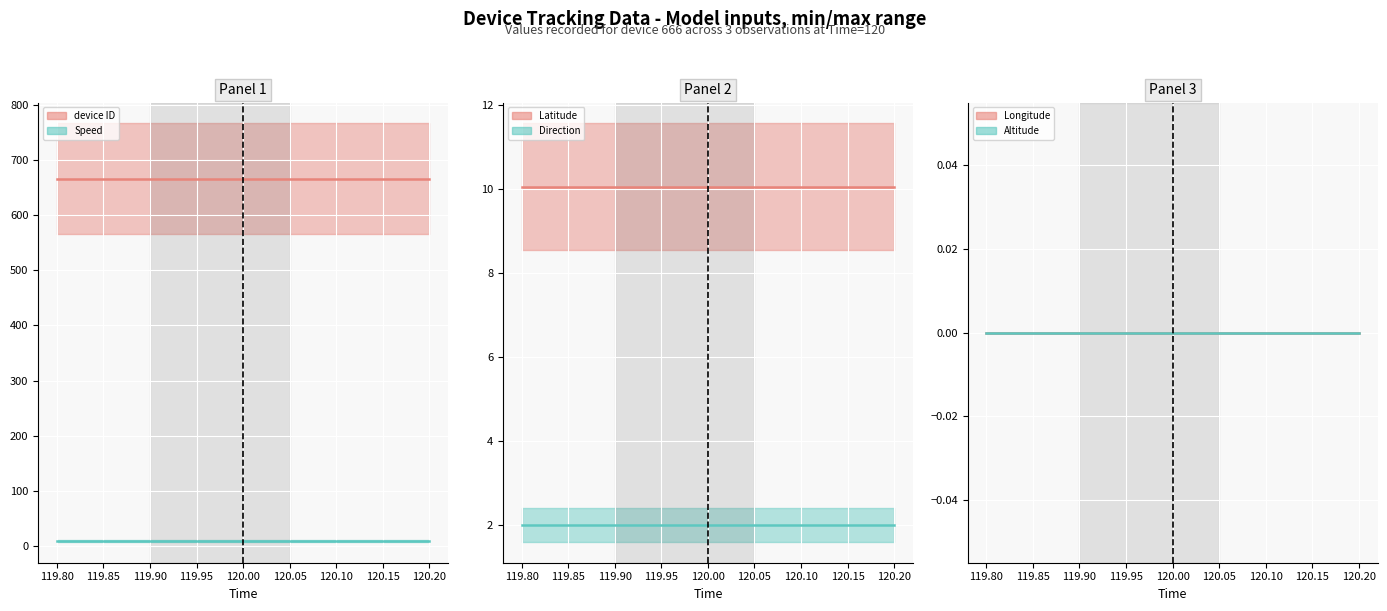

What is the total value across all series at 119.75?

688.0